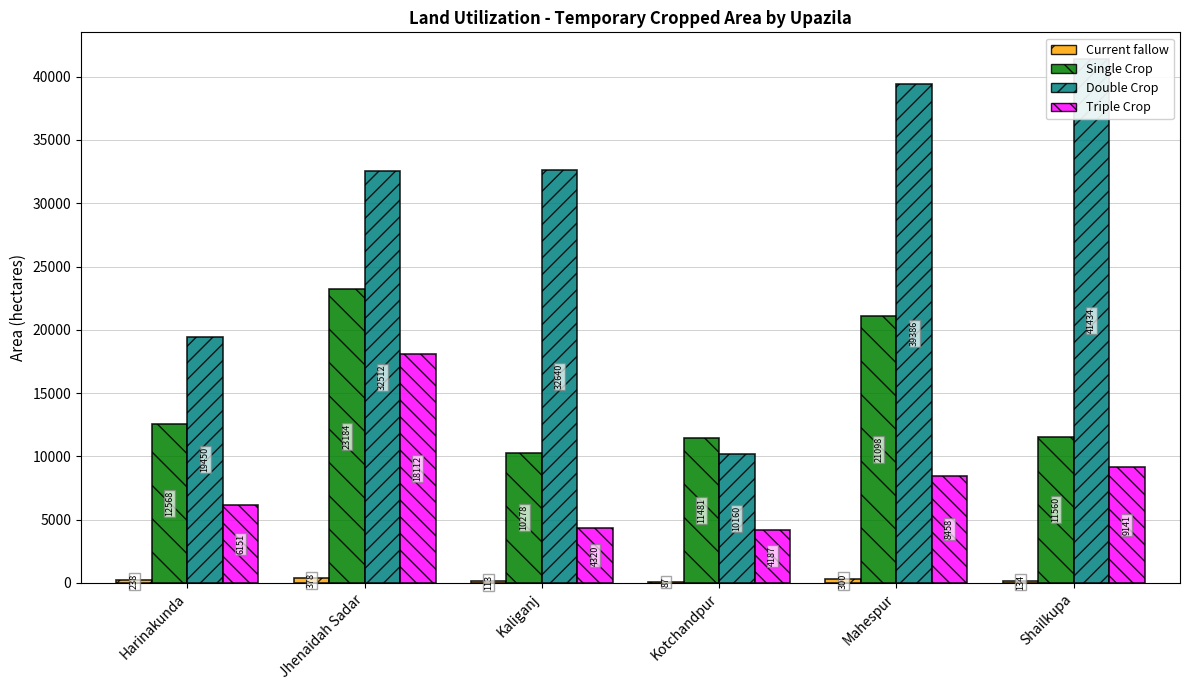

Which series changed the most between Harinakunda and Mahespur?

Double Crop